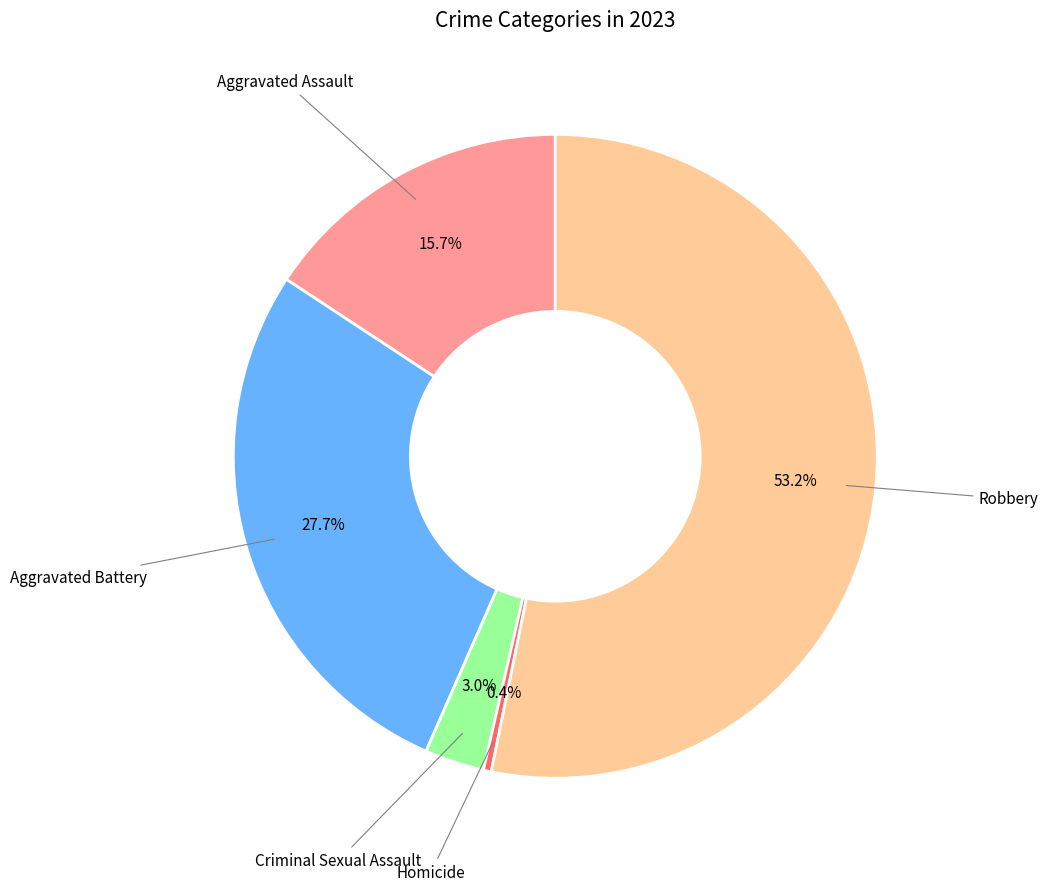

Is there a majority slice in this chart?

Yes